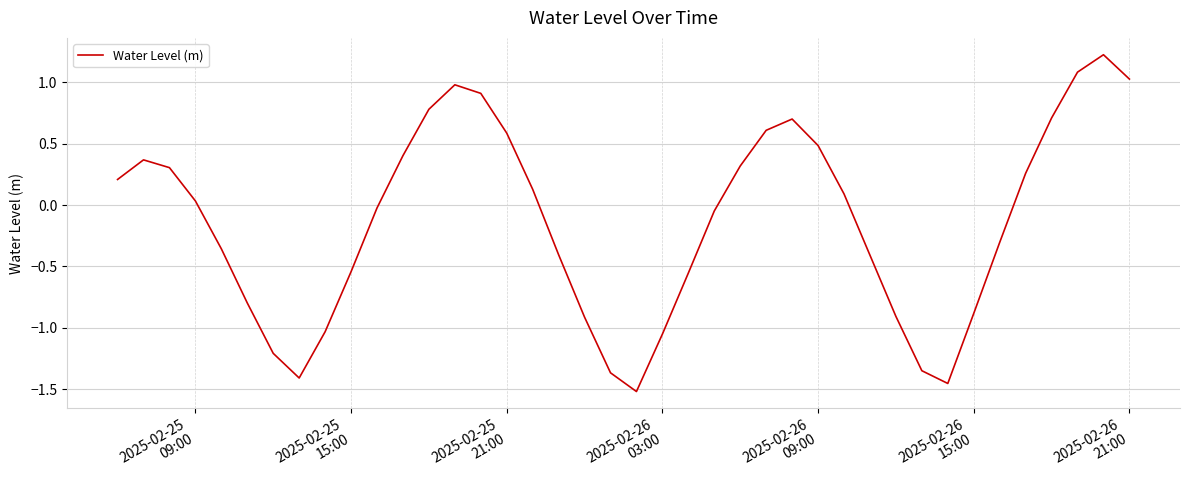

What is the maximum value shown in the chart?

1.2